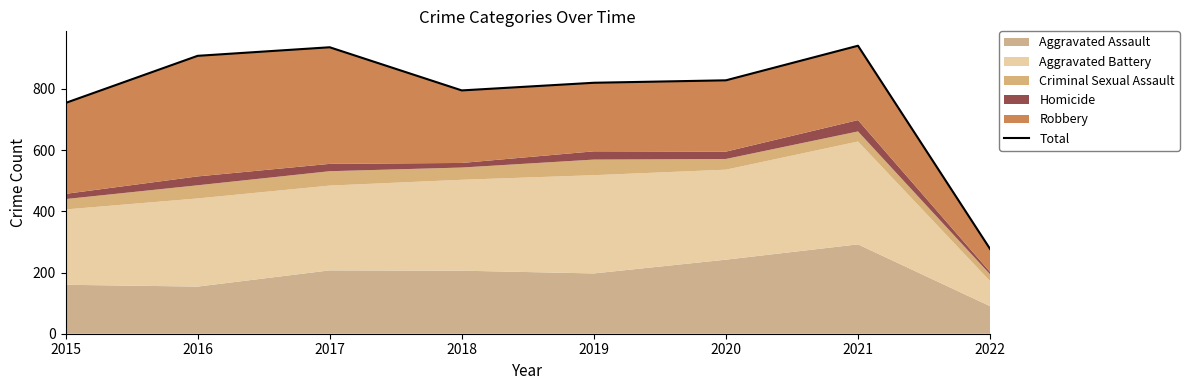

Reading left to right, what are all the values shown in this chart?

754	908	936	795	820	828	941	277